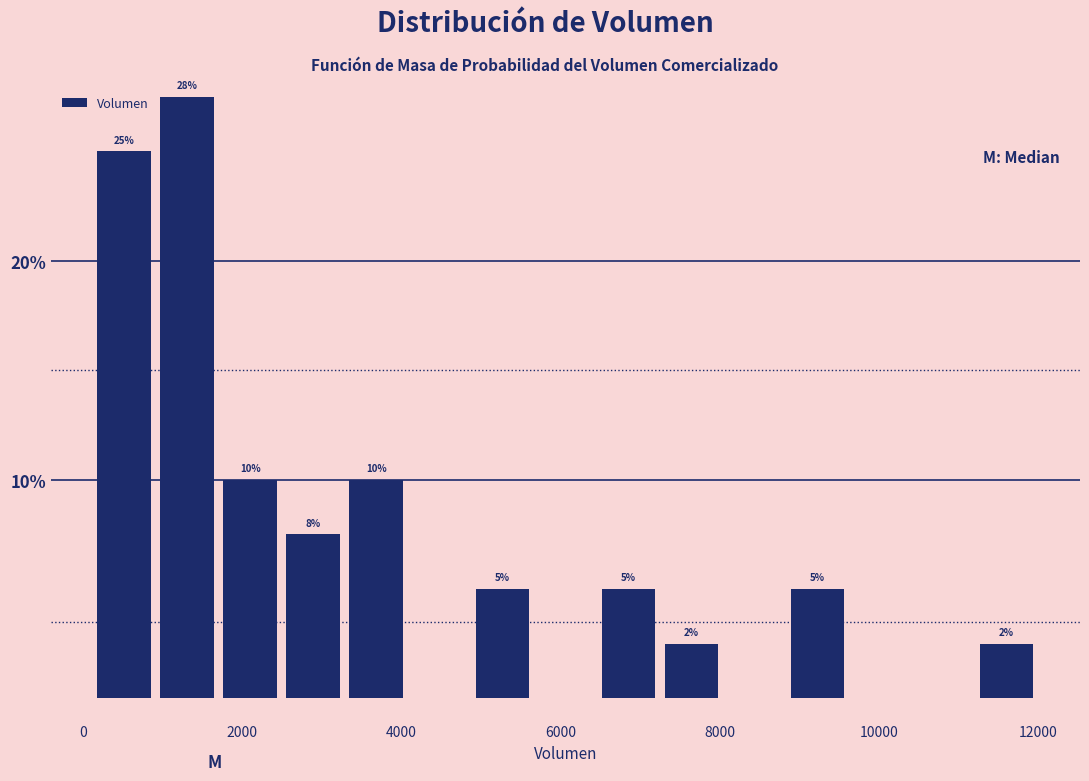

Around what value on the x-axis is the tallest bar? Give the approximate position of its centre, as read against the axis.

1400